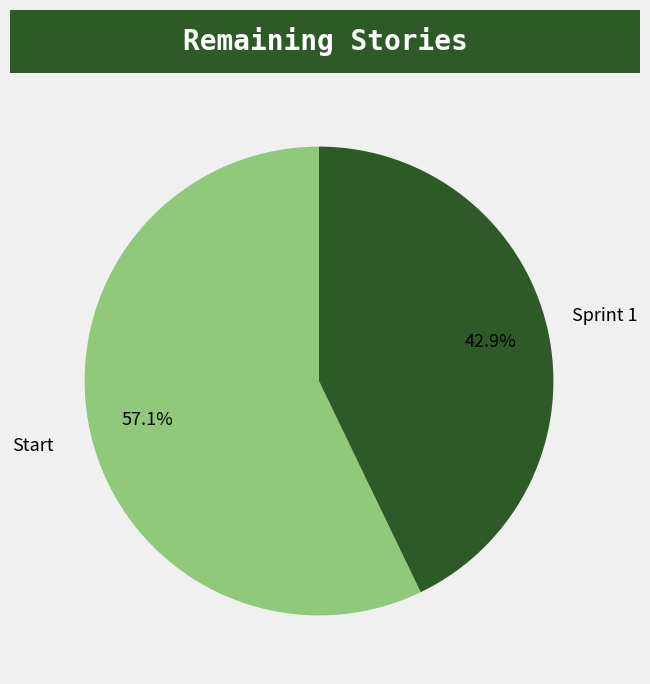

To the nearest percent, what portion does Start represent?

57%